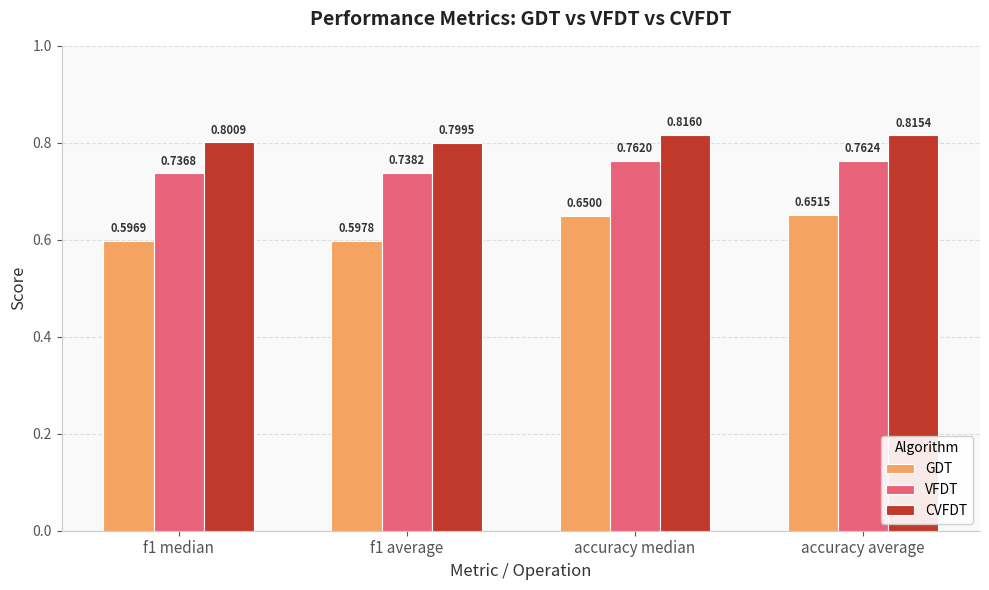

True or false: VFDT has a value of 0.3 at accuracy median.

False